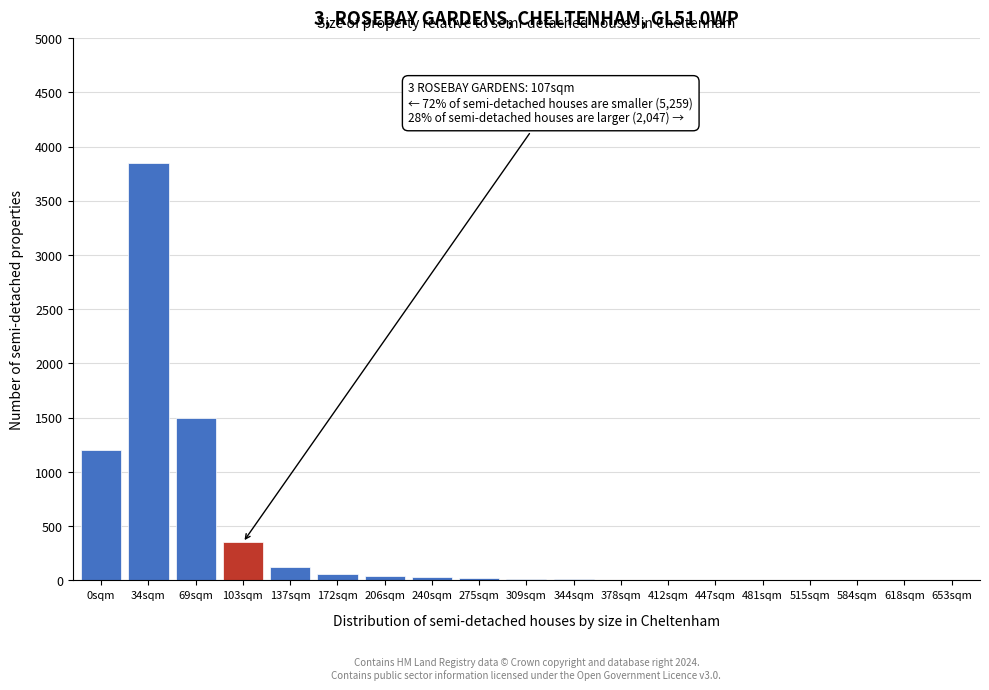

Between 103sqm and 34sqm, which is larger?

34sqm